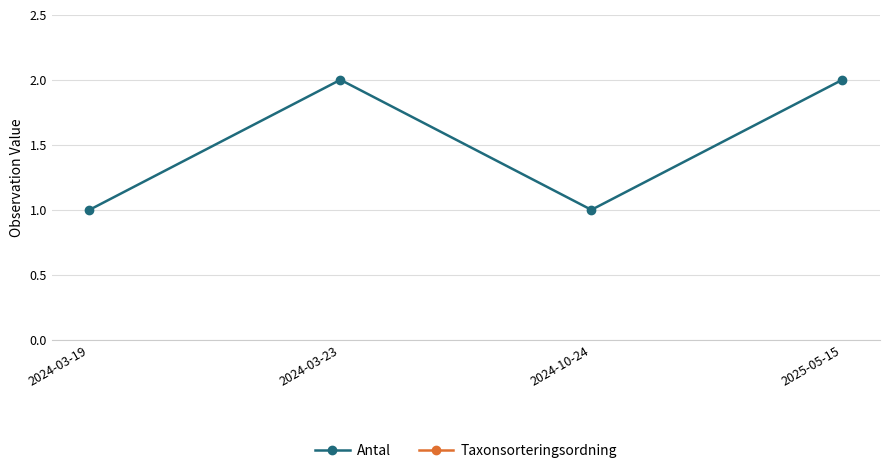

True or false: Antal and Taxonsorteringsordning intersect in this chart.

False